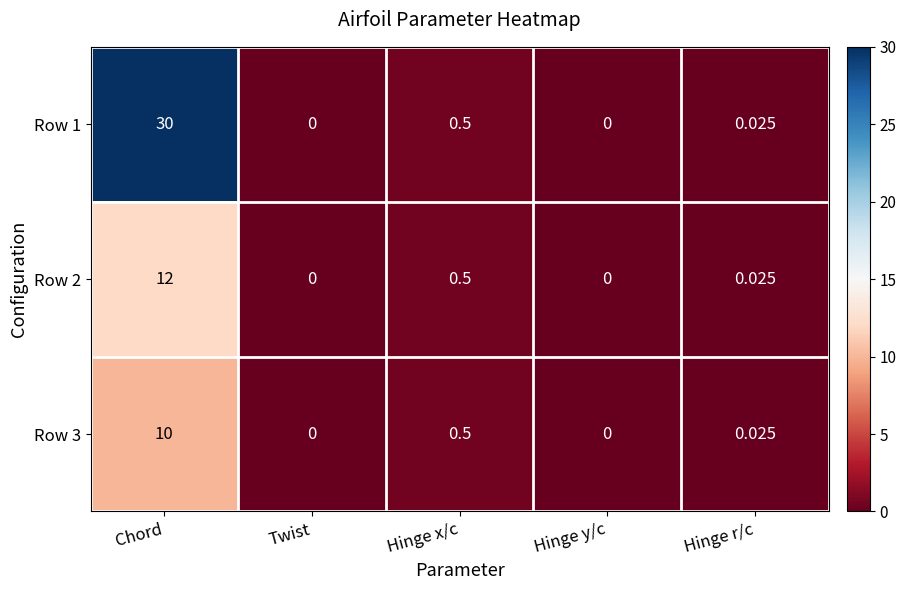

Which series has the largest range (max minus min)?

Row 1